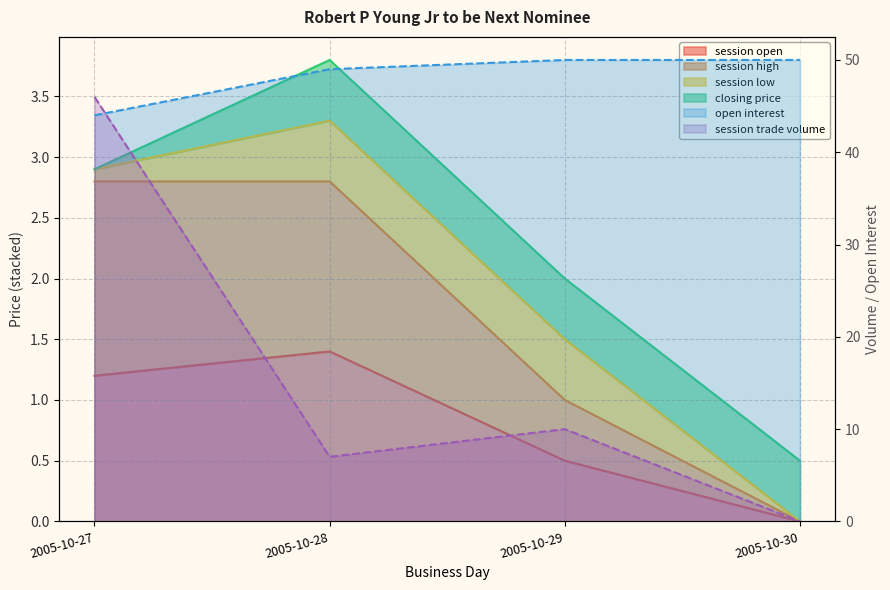

At how many categories does at least one series exceed 17?

4